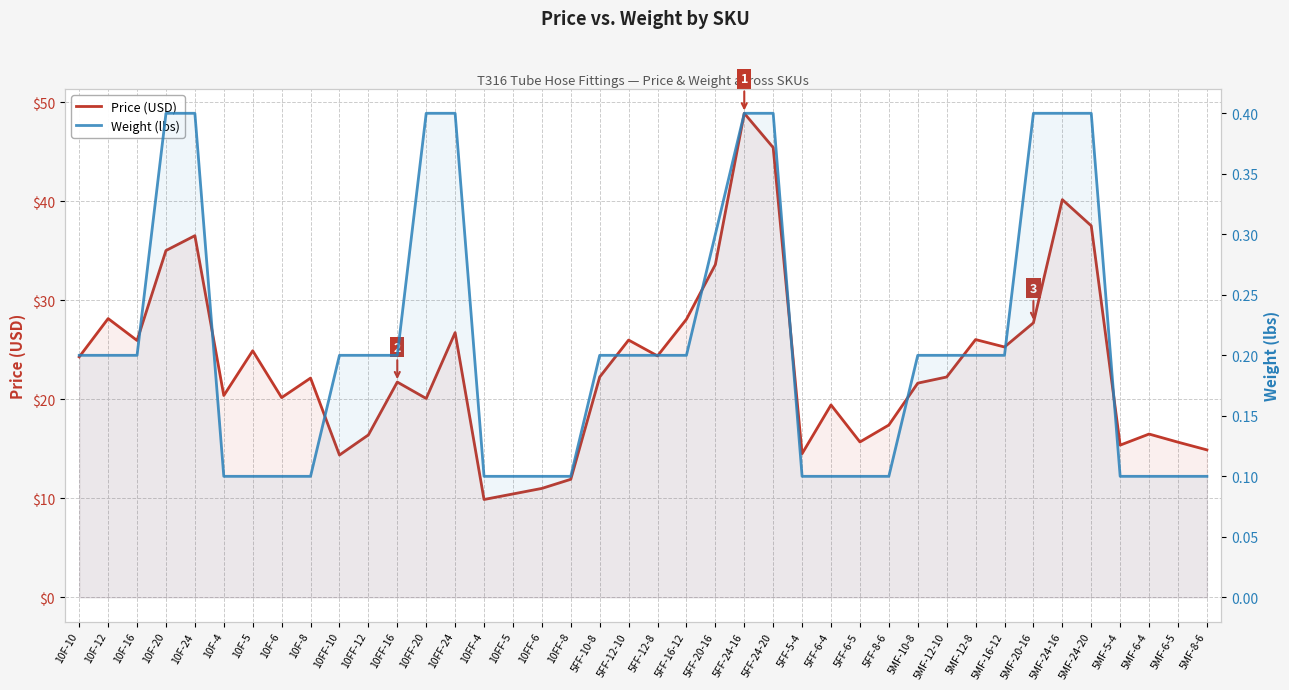

What value does the Weight (lbs) series have at 10F-5?

0.1